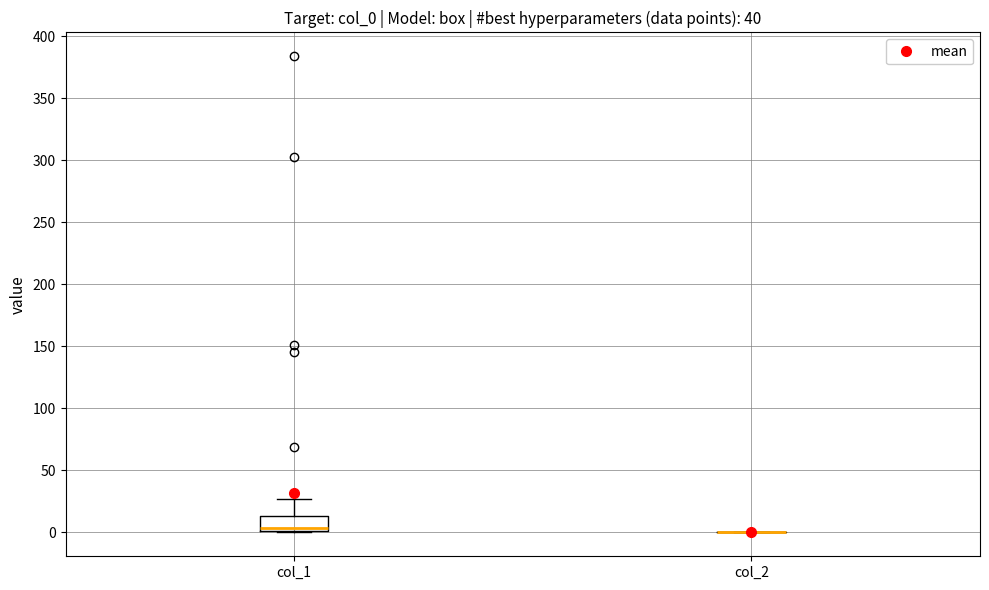

Where is the lower edge of the box for col_1 on the y-axis? The values are not printed on the chart, so give them approximately, as read against the axis.

0